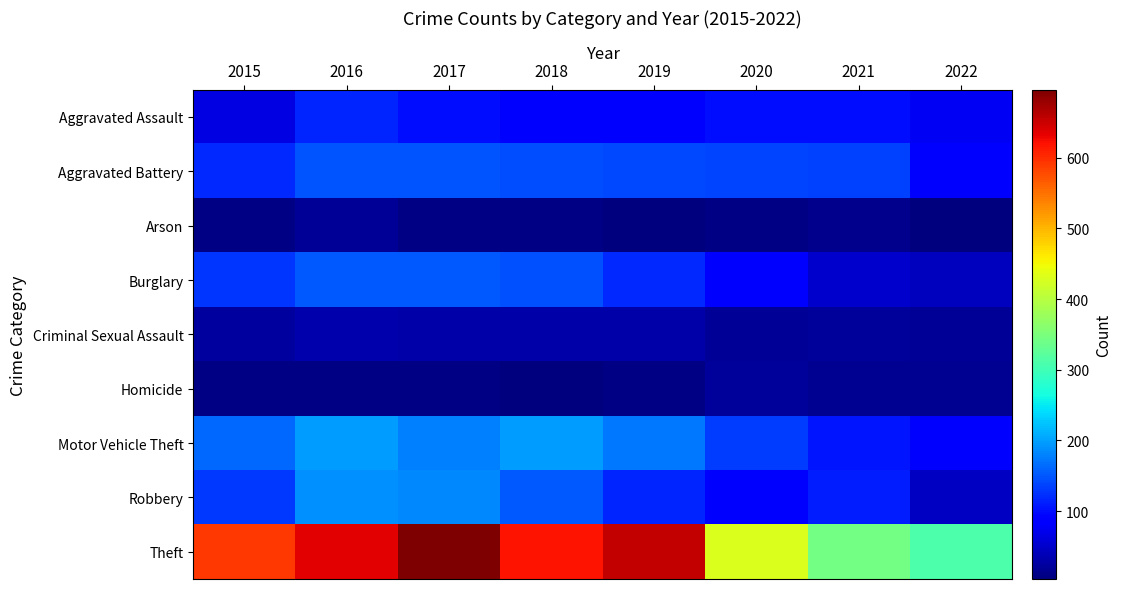

At how many categories does at least one series exceed 295?

8